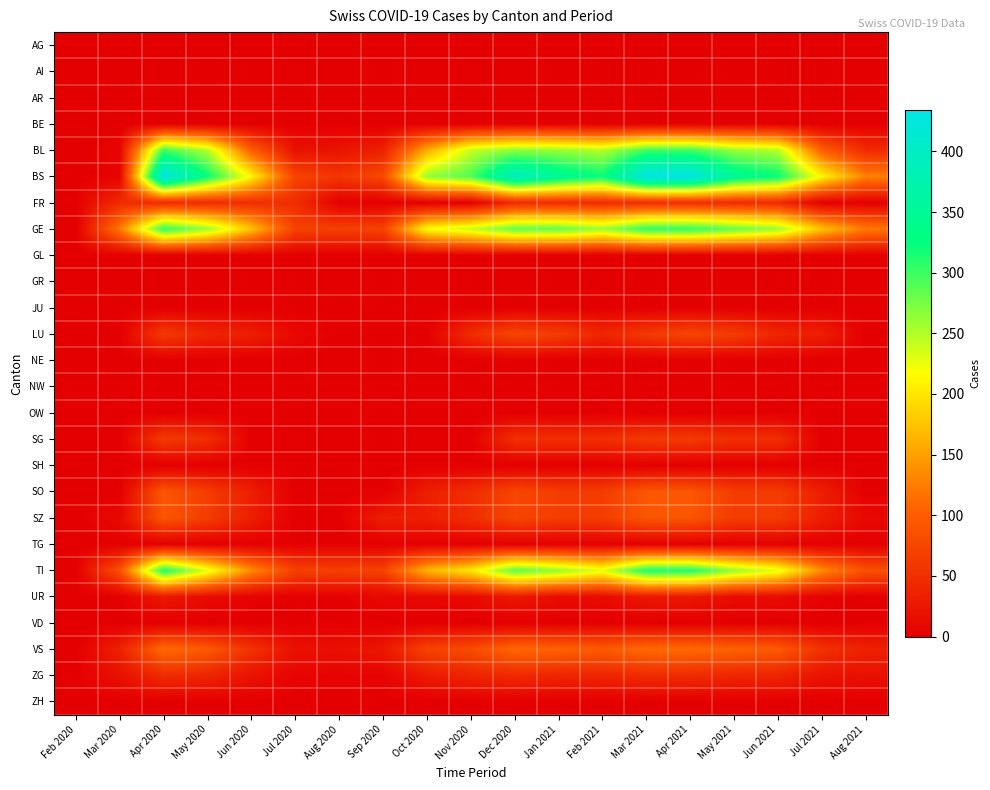

Which series has the largest total across all categories?

BS